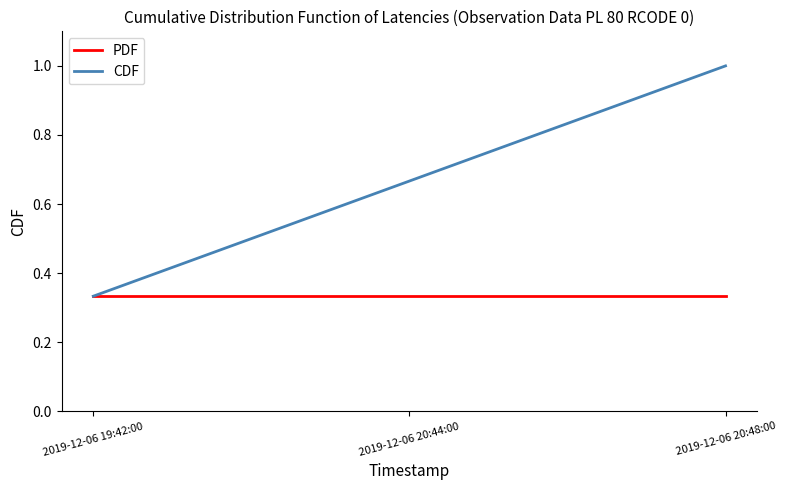

Which category has the lowest value in the CDF series?

2019-12-06 19:42:00